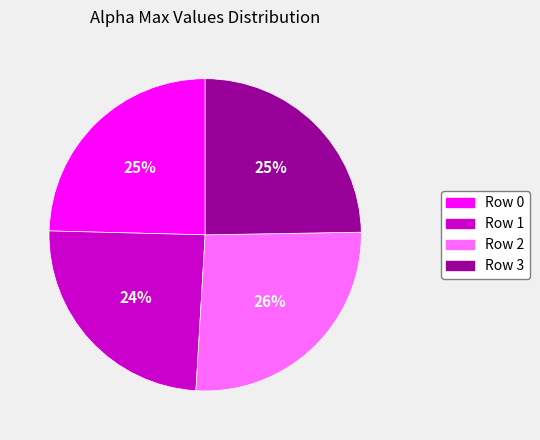

Is there any slice that represents more than half of the pie?

No